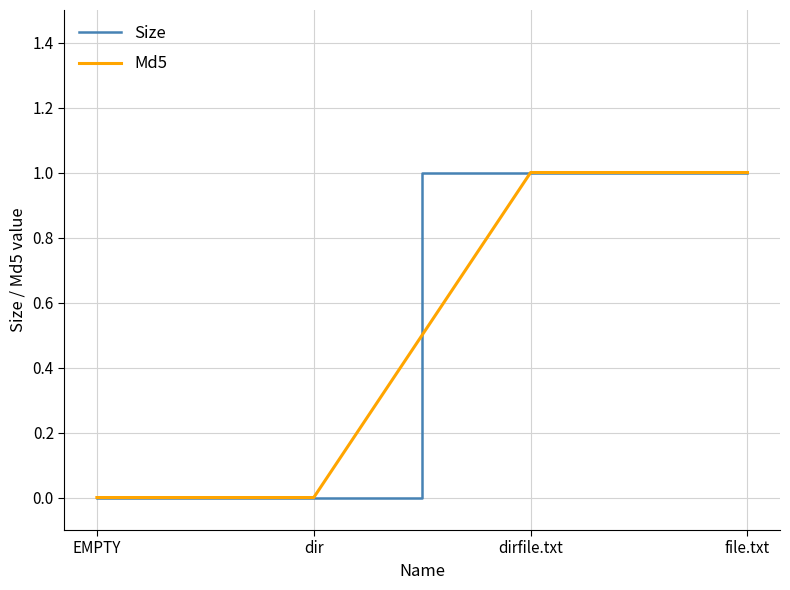

Does the chart display data point markers on the line(s)?

No